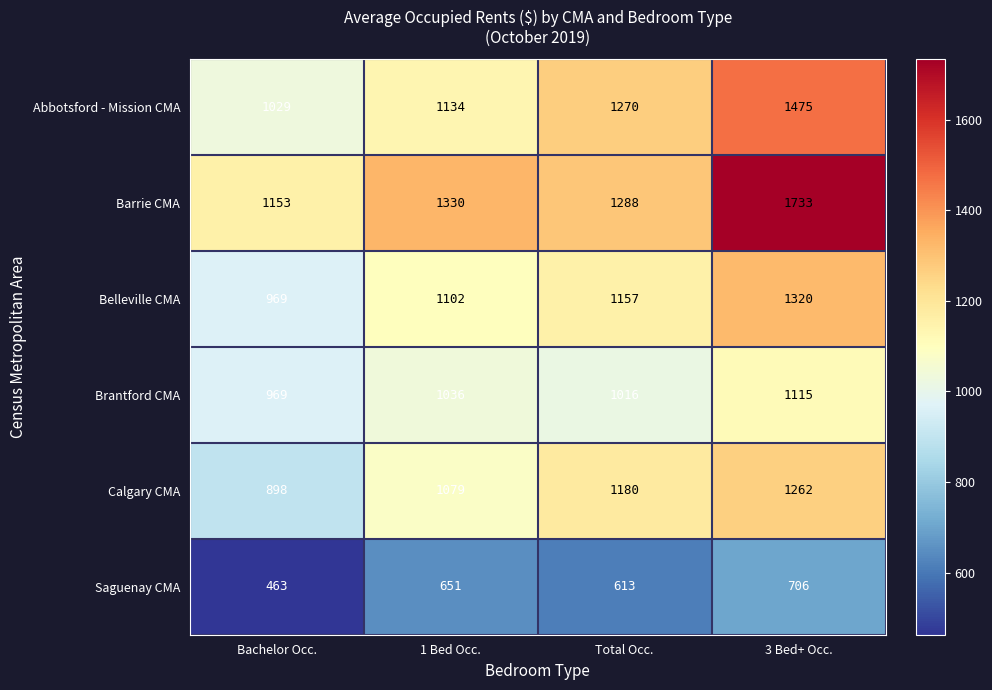

The Barrie CMA series shows 1605 at Bachelor Occ.. True or false?

False